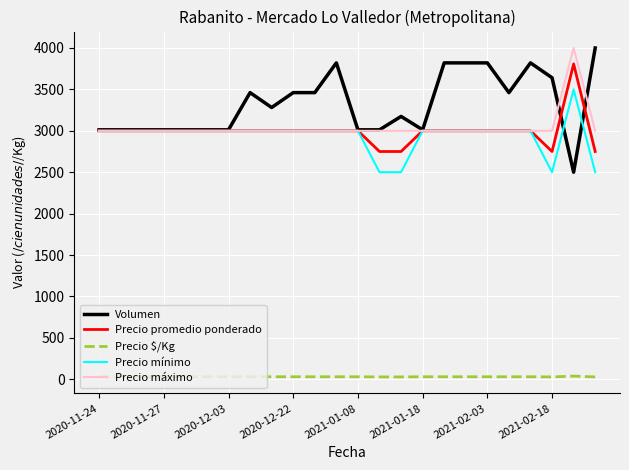

True or false: Precio $/Kg and Volumen cross at least once.

False